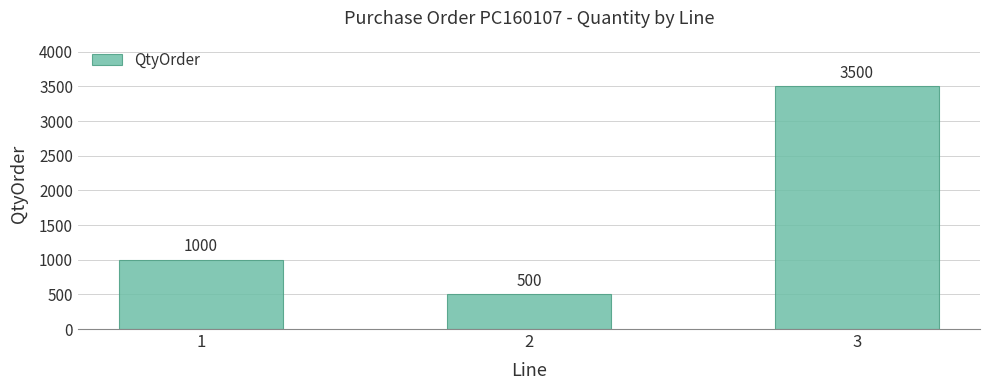

Rank the categories by value from highest to lowest.

3, 1, 2